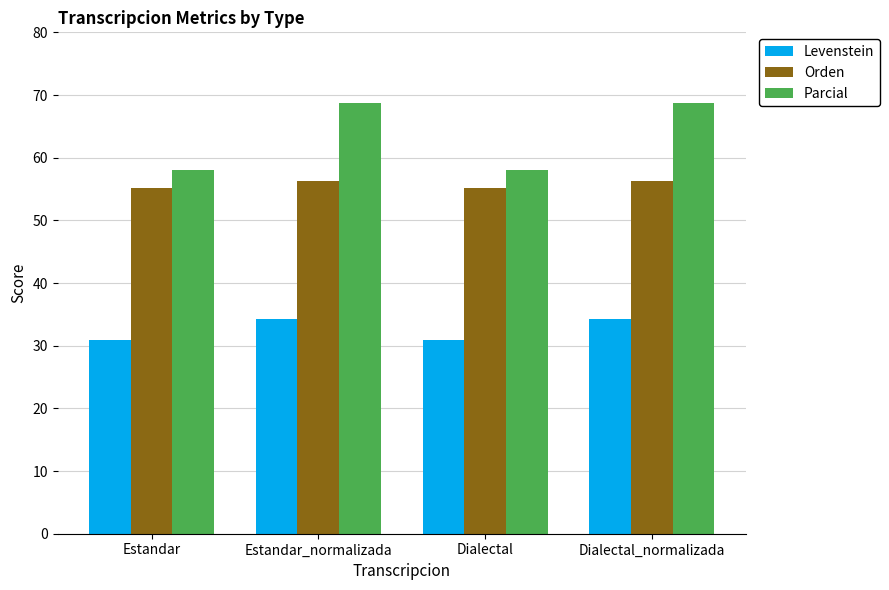

What value does the Levenstein series have at Estandar_normalizada?

34.2